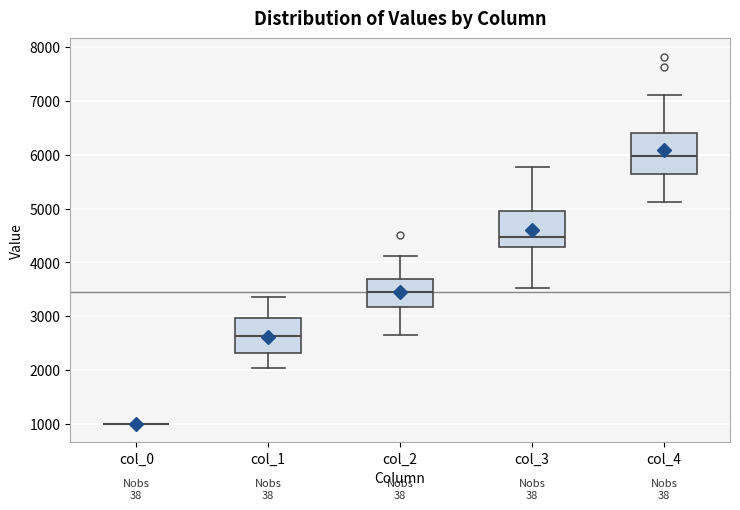

Which box is the tallest, from its lower edge to its upper edge?

col_4